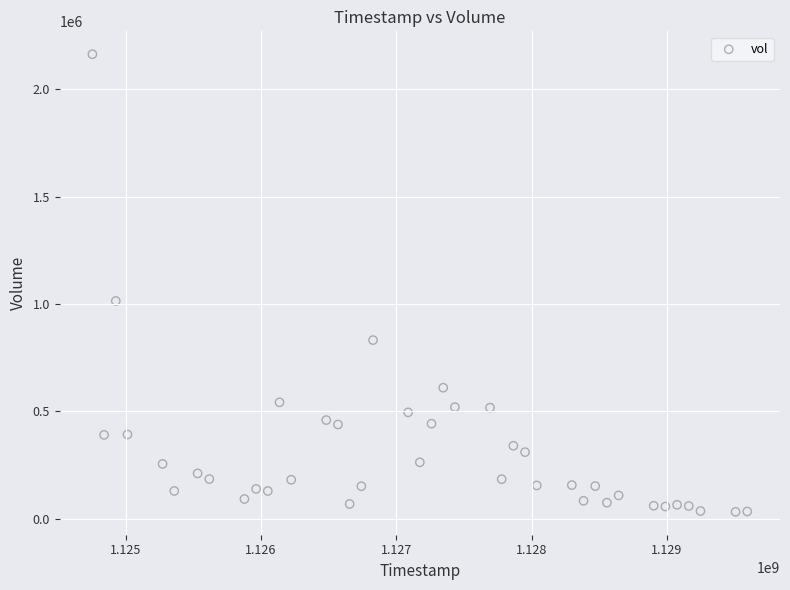

What Y value in the scatter plot is closest to 1097898?

1014465